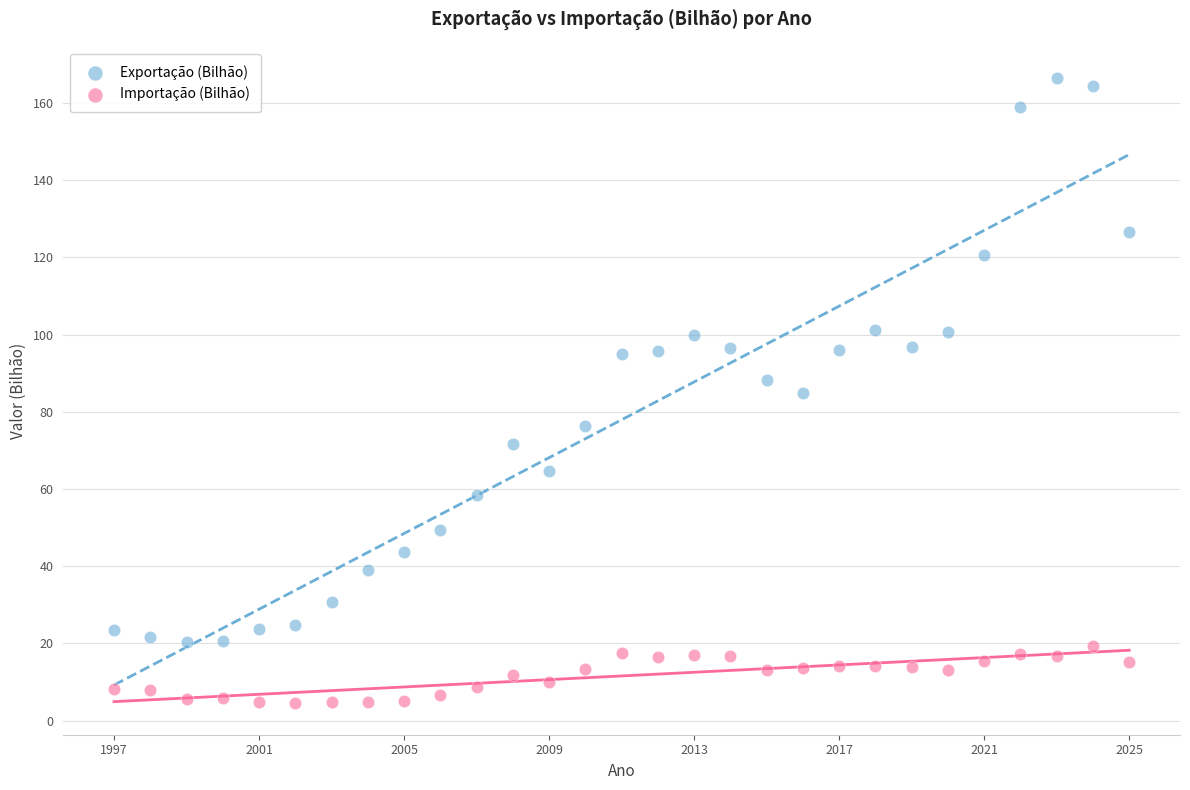

Which series reaches the minimum Y coordinate?

Importação (Bilhão)